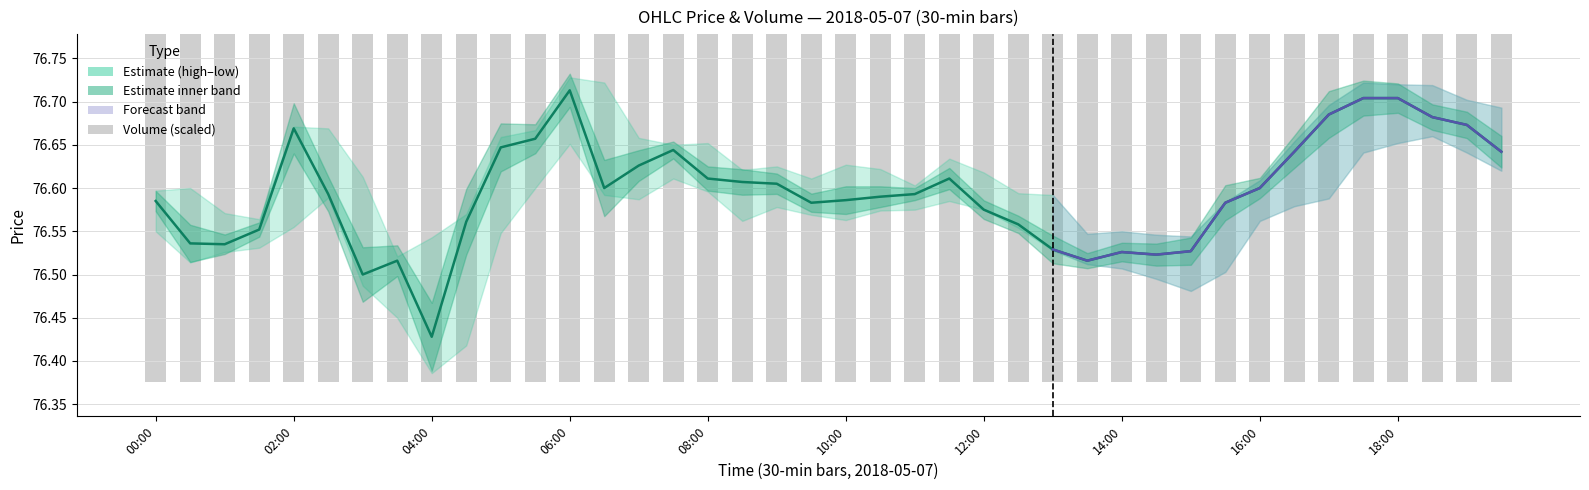

What is the value of the volume bar at the 36th from the left?

76.5